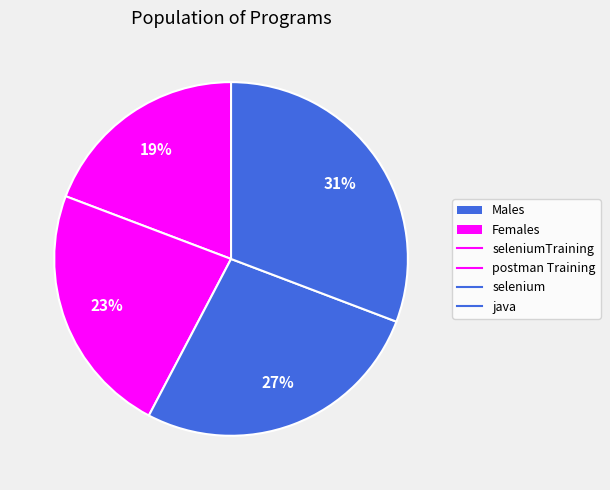

Count the number of slices in the pie.

4